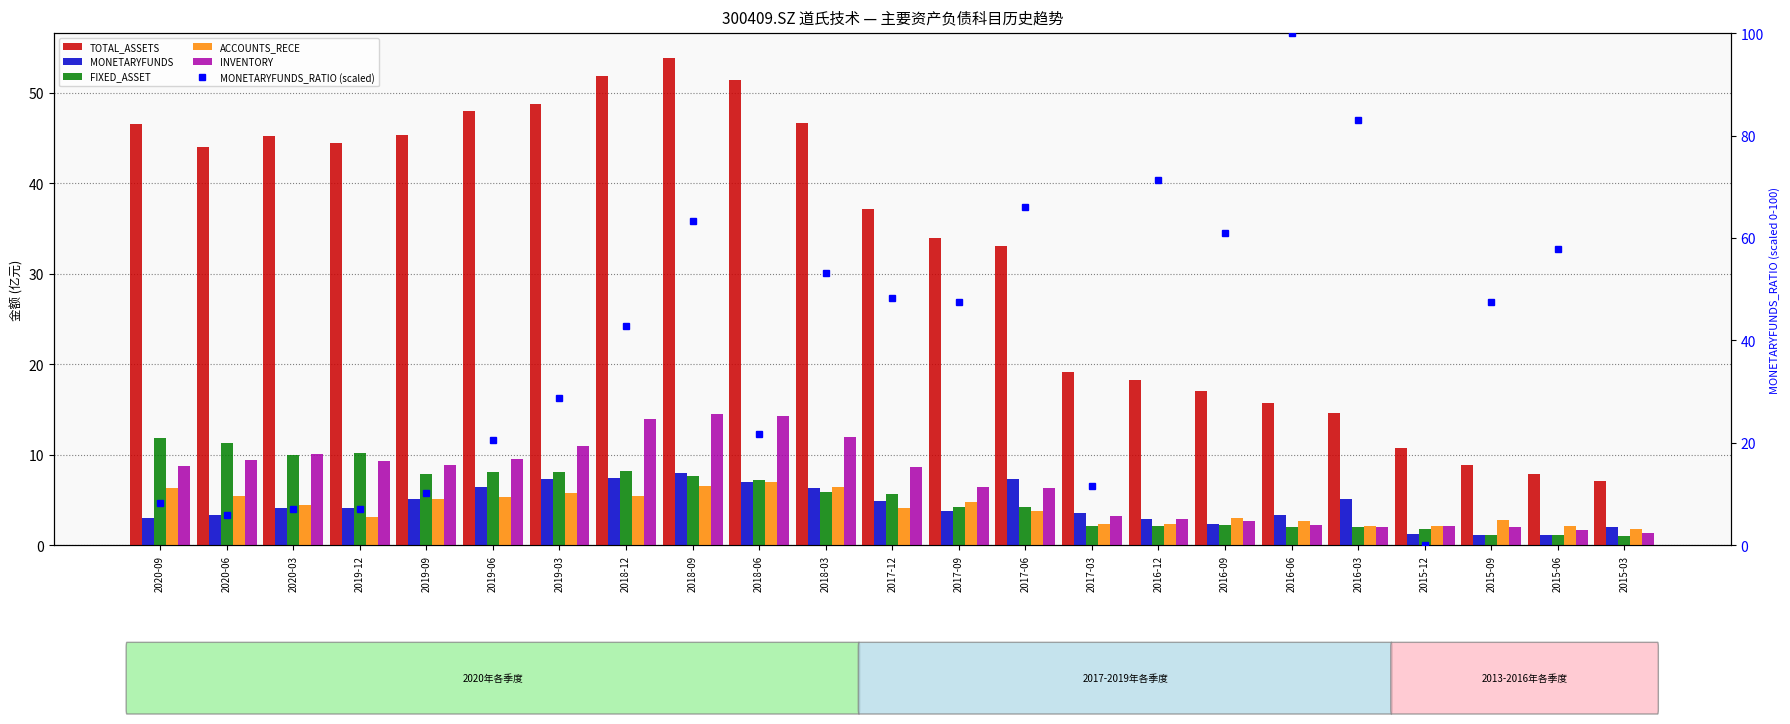

Is the value of MONETARYFUNDS_RATIO (scaled) at 2016-09 greater than the value of FIXED_ASSET at 2019-03?

Yes